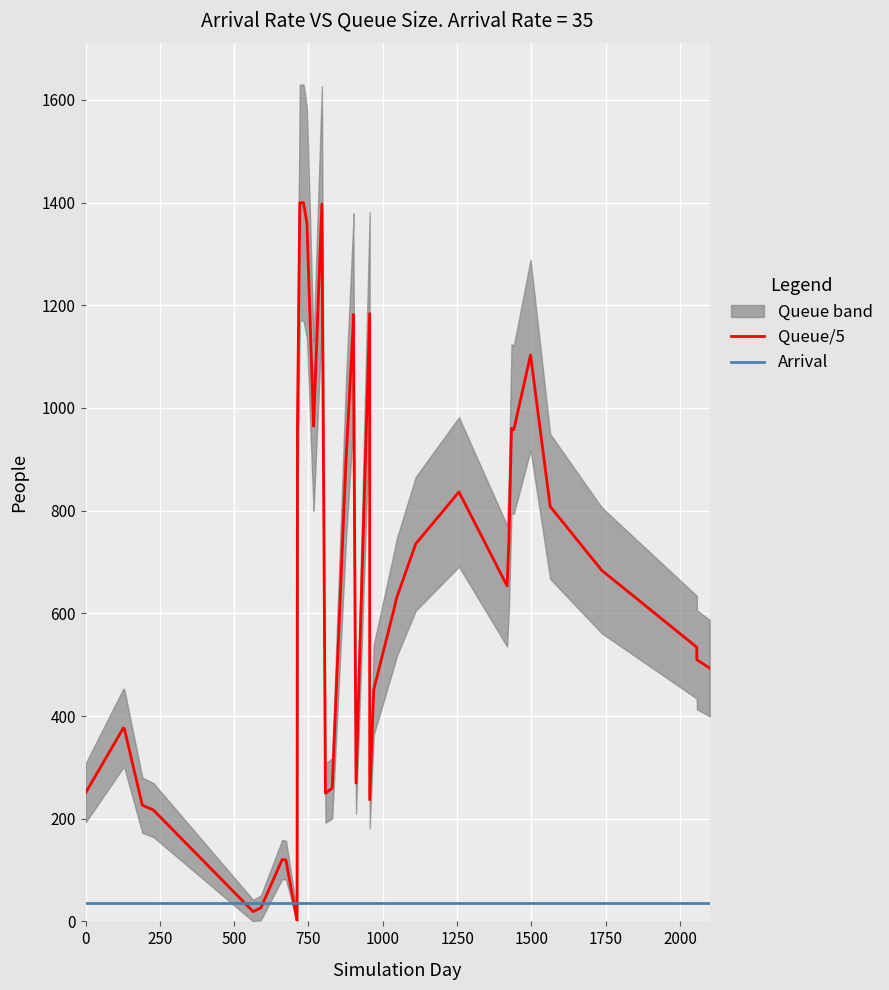

What is the lowest value of the Arrival series?

35.0